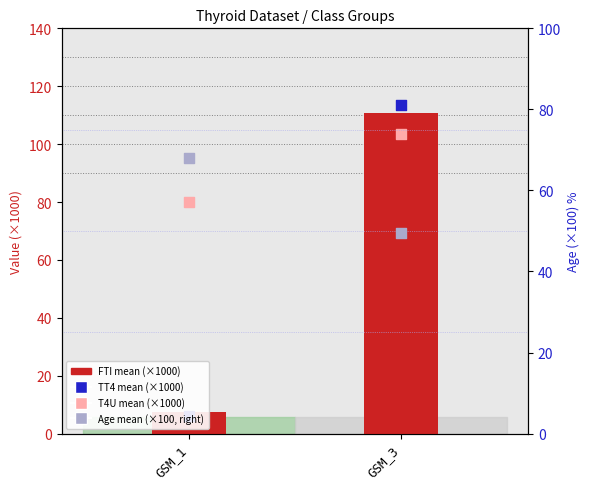

Which series contains the highest Y value?

TT4 (×1000)